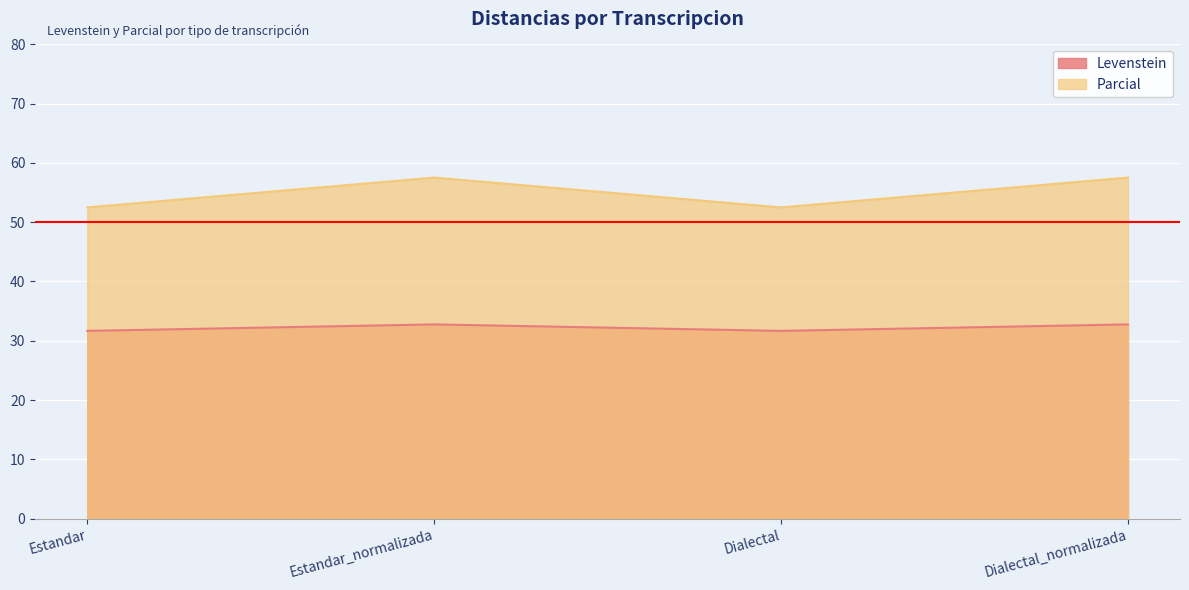

True or false: Parcial and Levenstein intersect in this chart.

False